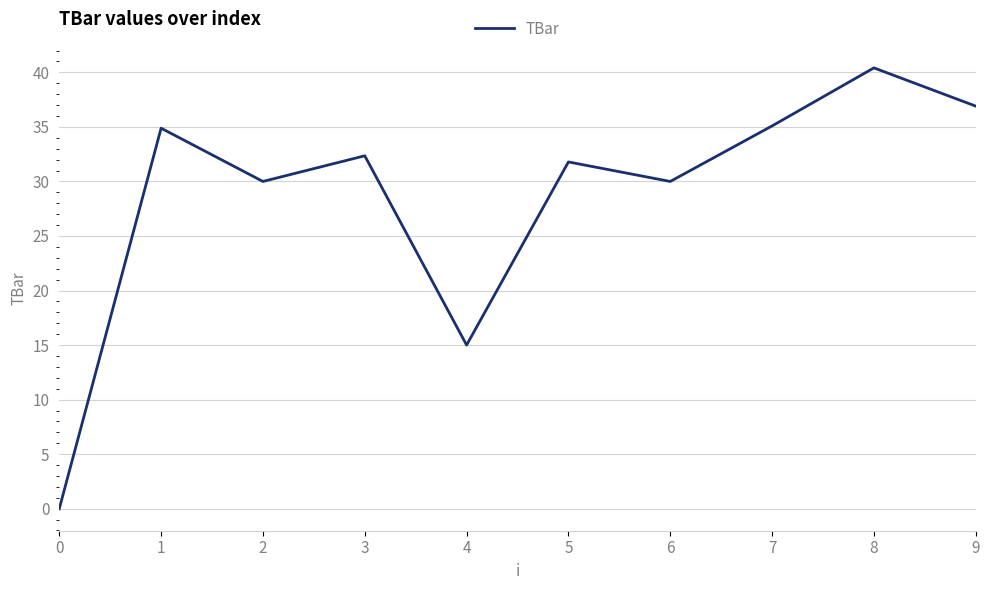

Which has a higher value, 6 or 7?

7